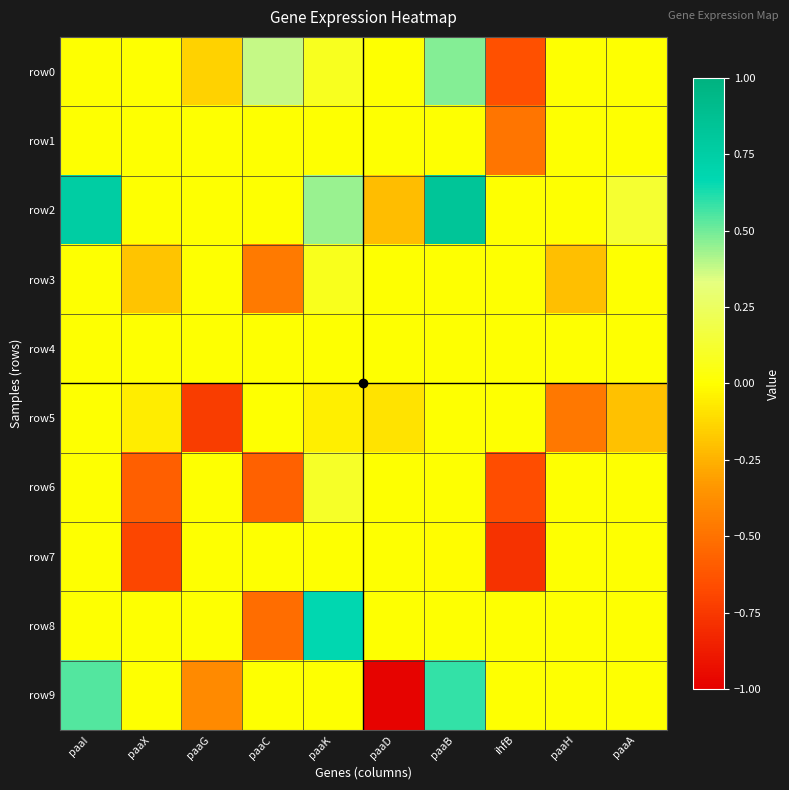

Which series has the largest total across all categories?

row2